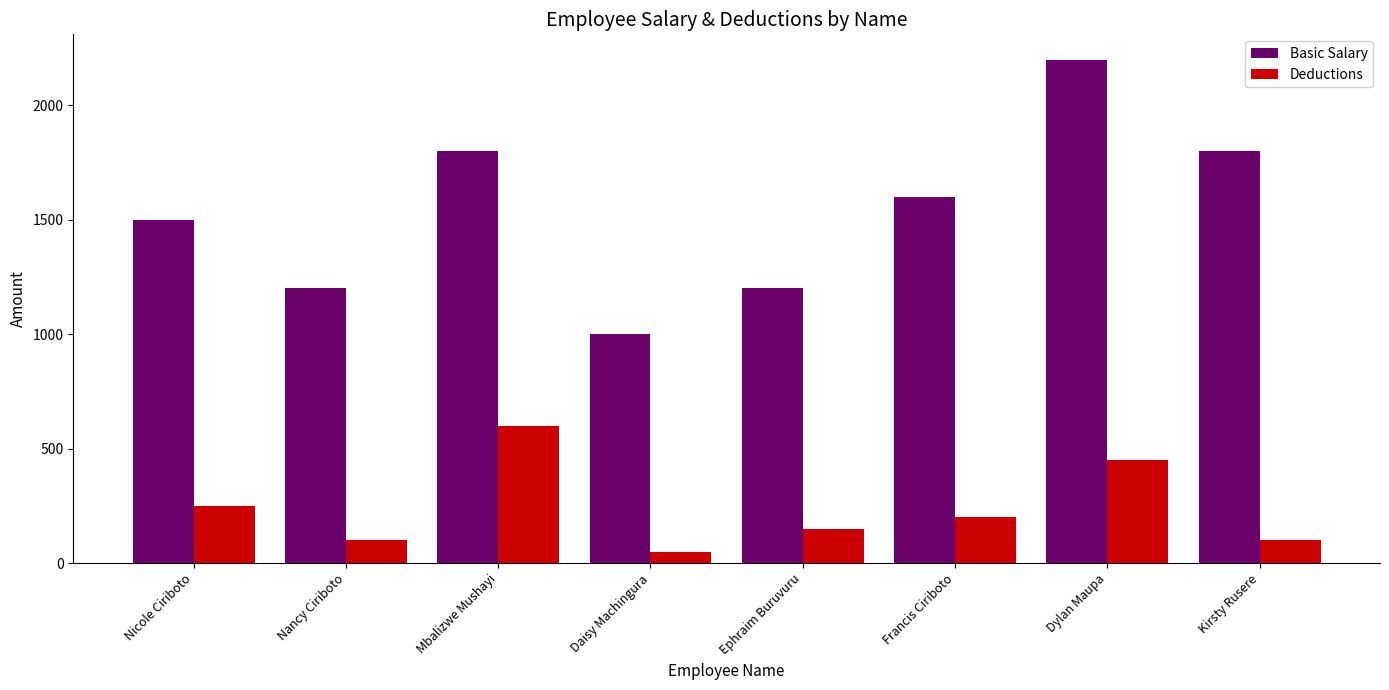

Which category has the lowest value across all series?

Daisy Machingura